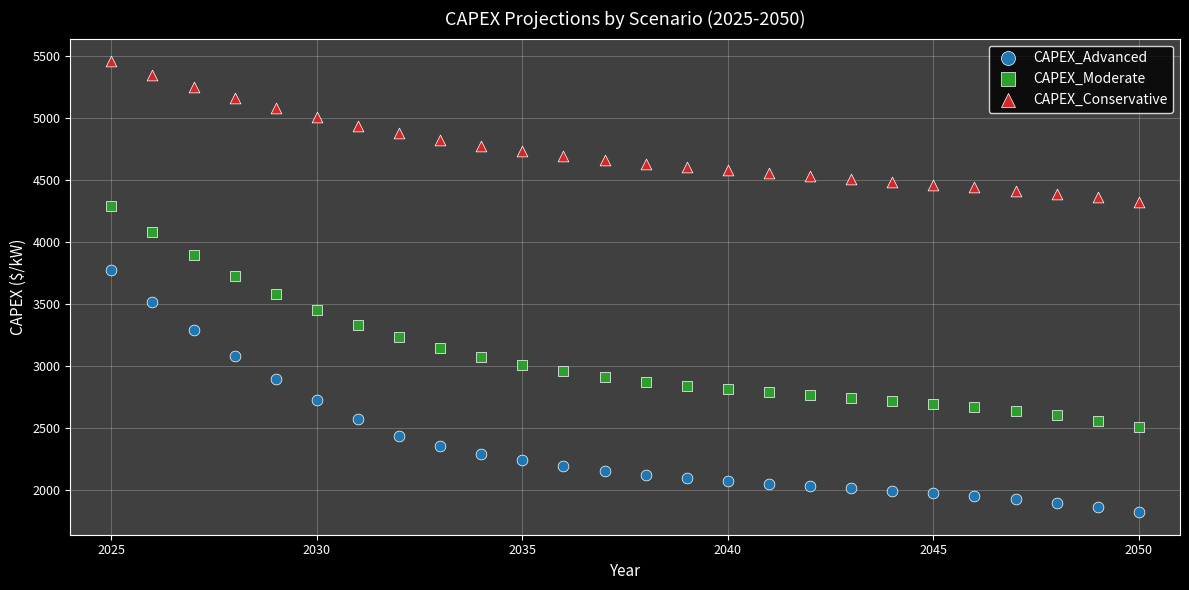

Across all data points, what is the range of X values (max minus min)?

25.0